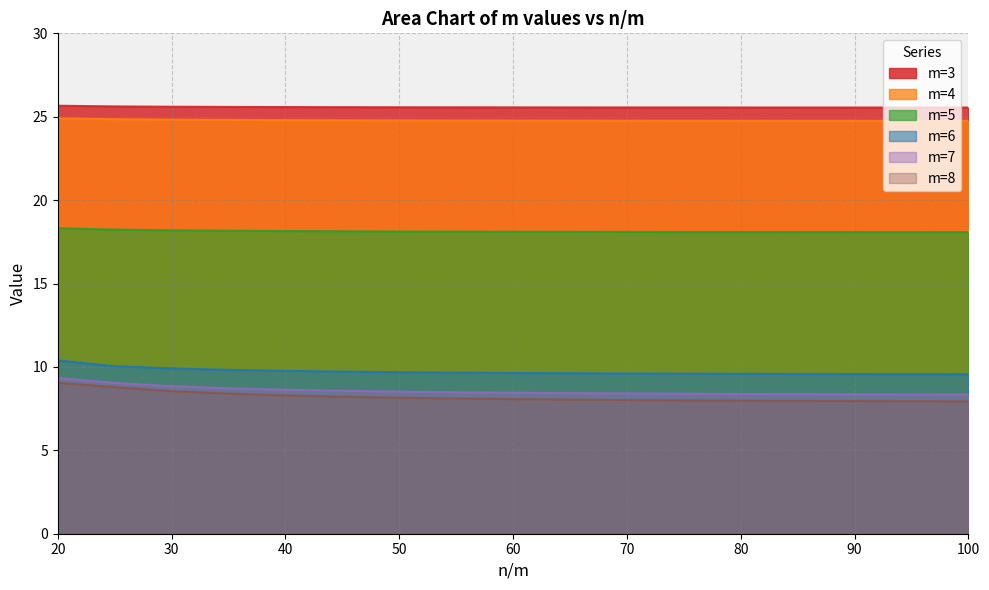

What is the spread (max minus min) of values at 90?

17.6